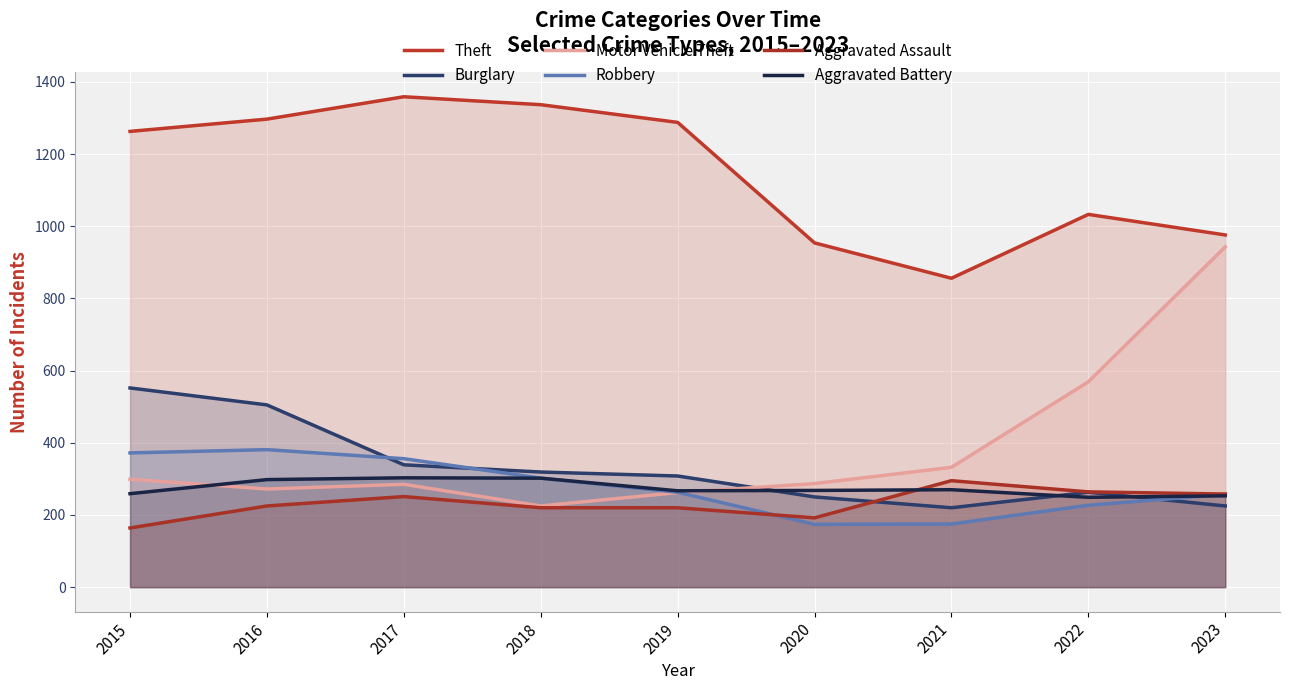

True or false: Motor Vehicle Theft has a value of 115 at 2022.

False